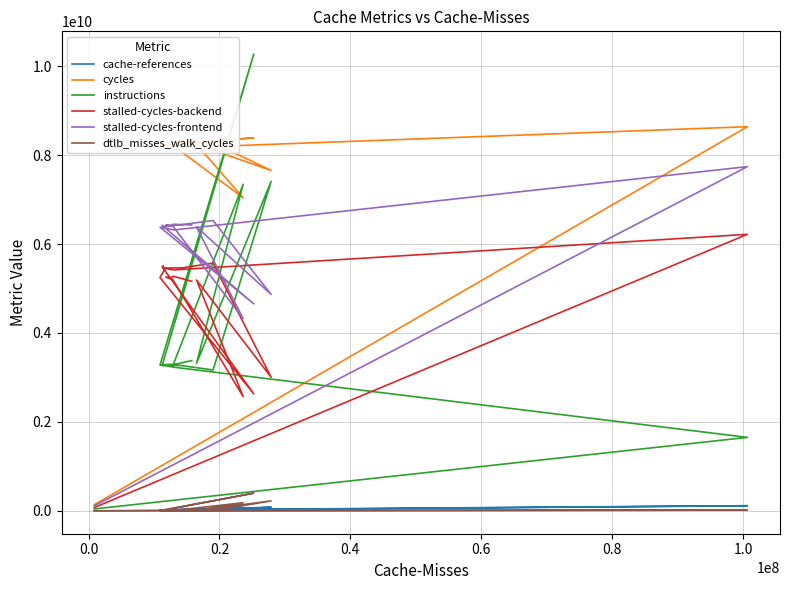

What is the difference between the second highest and second lowest values in the dtlb_misses_walk_cycles series?

218726445